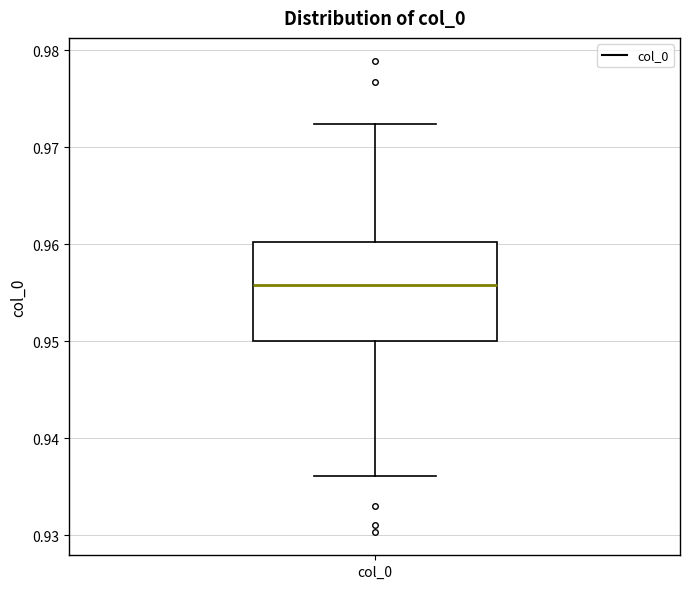

Where does the median line of the box for col_0 sit on the y-axis? The values are not printed on the chart, so give them approximately, as read against the axis.

0.956